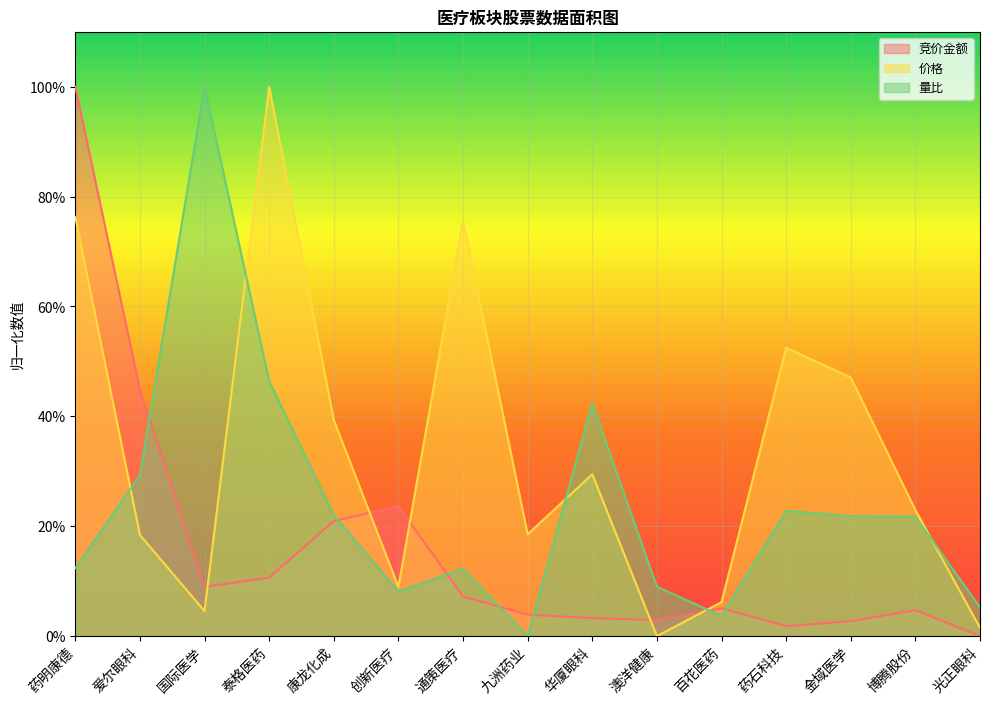

The value of 竞价金额 at 爱尔眼科 is 0.2. True or false?

False